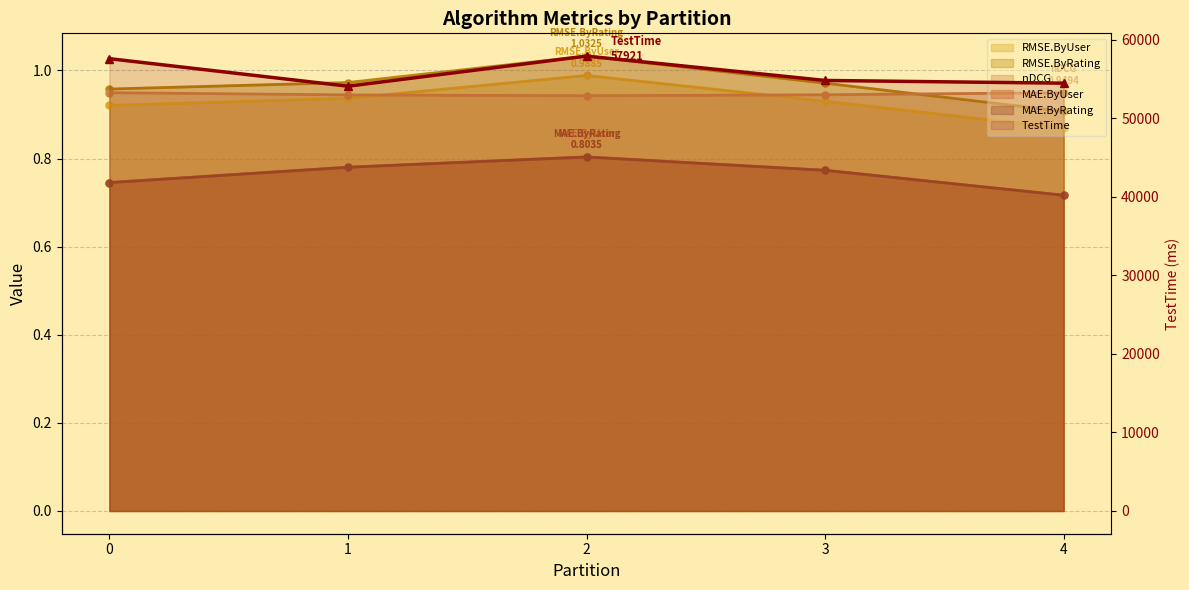

Which series has the largest total across all categories?

TestTime